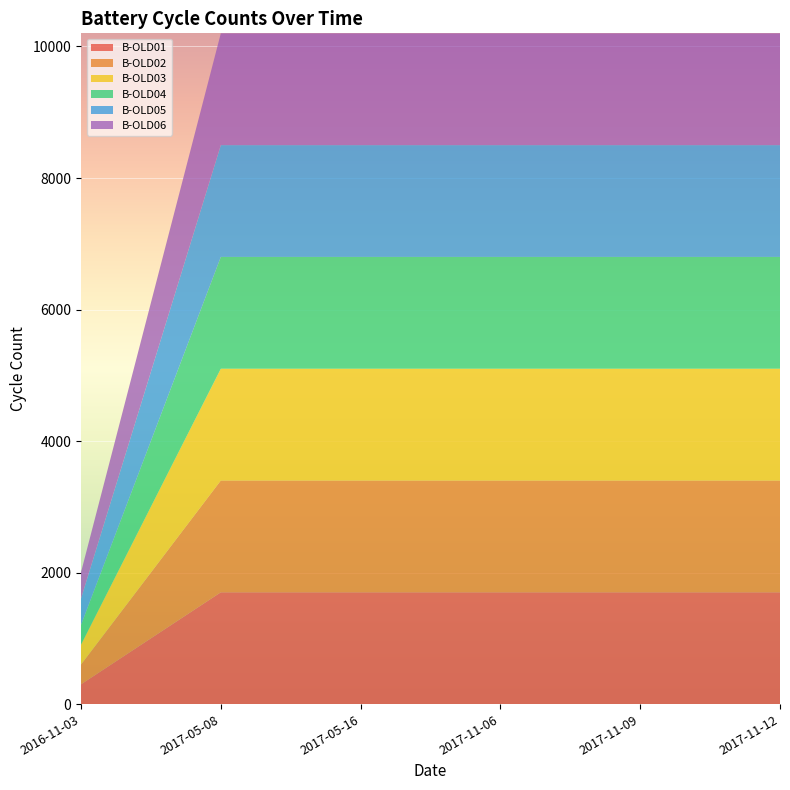

Reading left to right, list all the values displayed in this chart.

B-OLD01: 2016-11-03=301	2017-05-08=1700	2017-05-16=1700	2017-11-06=1700	2017-11-09=1700	2017-11-12=1700
B-OLD02: 2016-11-03=301	2017-05-08=1700	2017-05-16=1700	2017-11-06=1700	2017-11-09=1700	2017-11-12=1700
B-OLD03: 2016-11-03=301	2017-05-08=1700	2017-05-16=1700	2017-11-06=1700	2017-11-09=1700	2017-11-12=1700
B-OLD04: 2016-11-03=301	2017-05-08=1700	2017-05-16=1700	2017-11-06=1700	2017-11-09=1700	2017-11-12=1700
B-OLD05: 2016-11-03=401	2017-05-08=1700	2017-05-16=1700	2017-11-06=1700	2017-11-09=1700	2017-11-12=1700
B-OLD06: 2016-11-03=401	2017-05-08=1700	2017-05-16=1700	2017-11-06=1700	2017-11-09=1700	2017-11-12=1700